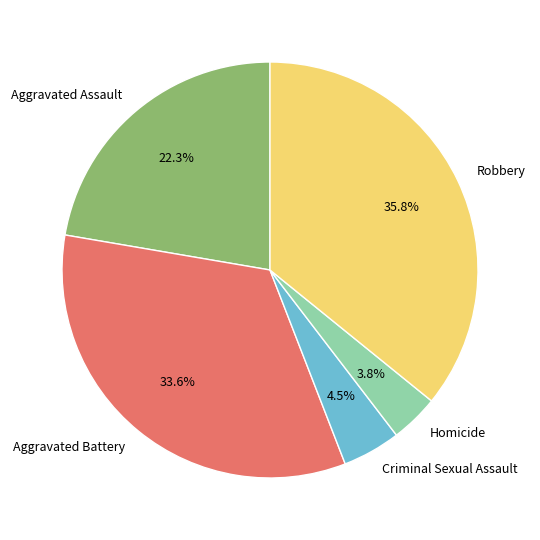

Rank the categories by value from lowest to highest.

Homicide, Criminal Sexual Assault, Aggravated Assault, Aggravated Battery, Robbery